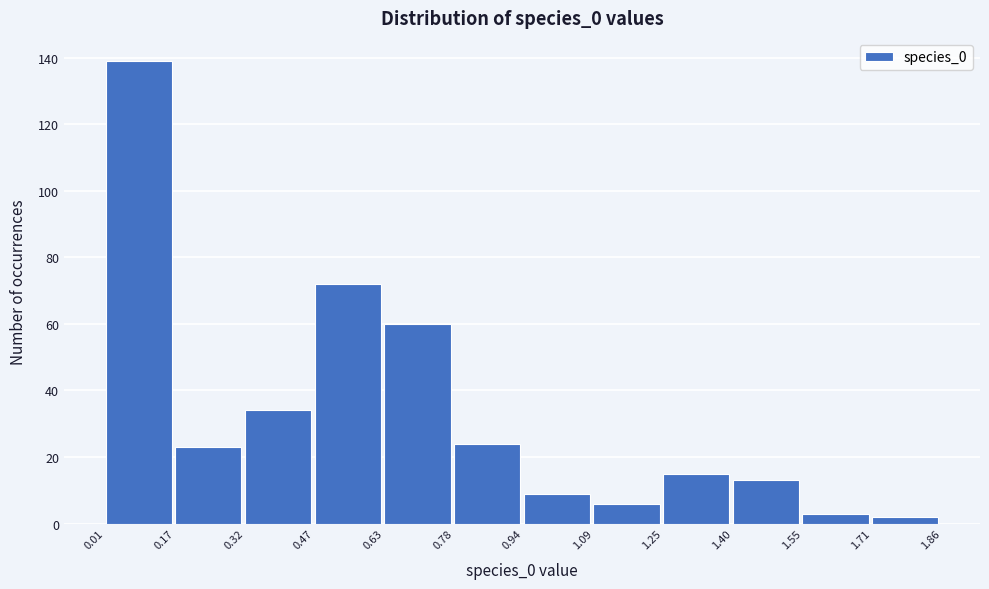

Reading left to right, list every bar in this chart as the range it spans on the x-axis followed by its height. The values are not printed on the chart, so give them approximately, as read against the axis.

0.01 to 0.17: 140
0.17 to 0.32: 24
0.32 to 0.47: 34
0.47 to 0.63: 72
0.63 to 0.78: 60
0.78 to 0.94: 24
0.94 to 1.09: 10
1.09 to 1.25: 6
1.25 to 1.40: 16
1.40 to 1.55: 14
1.55 to 1.71: 4
1.71 to 1.86: 2